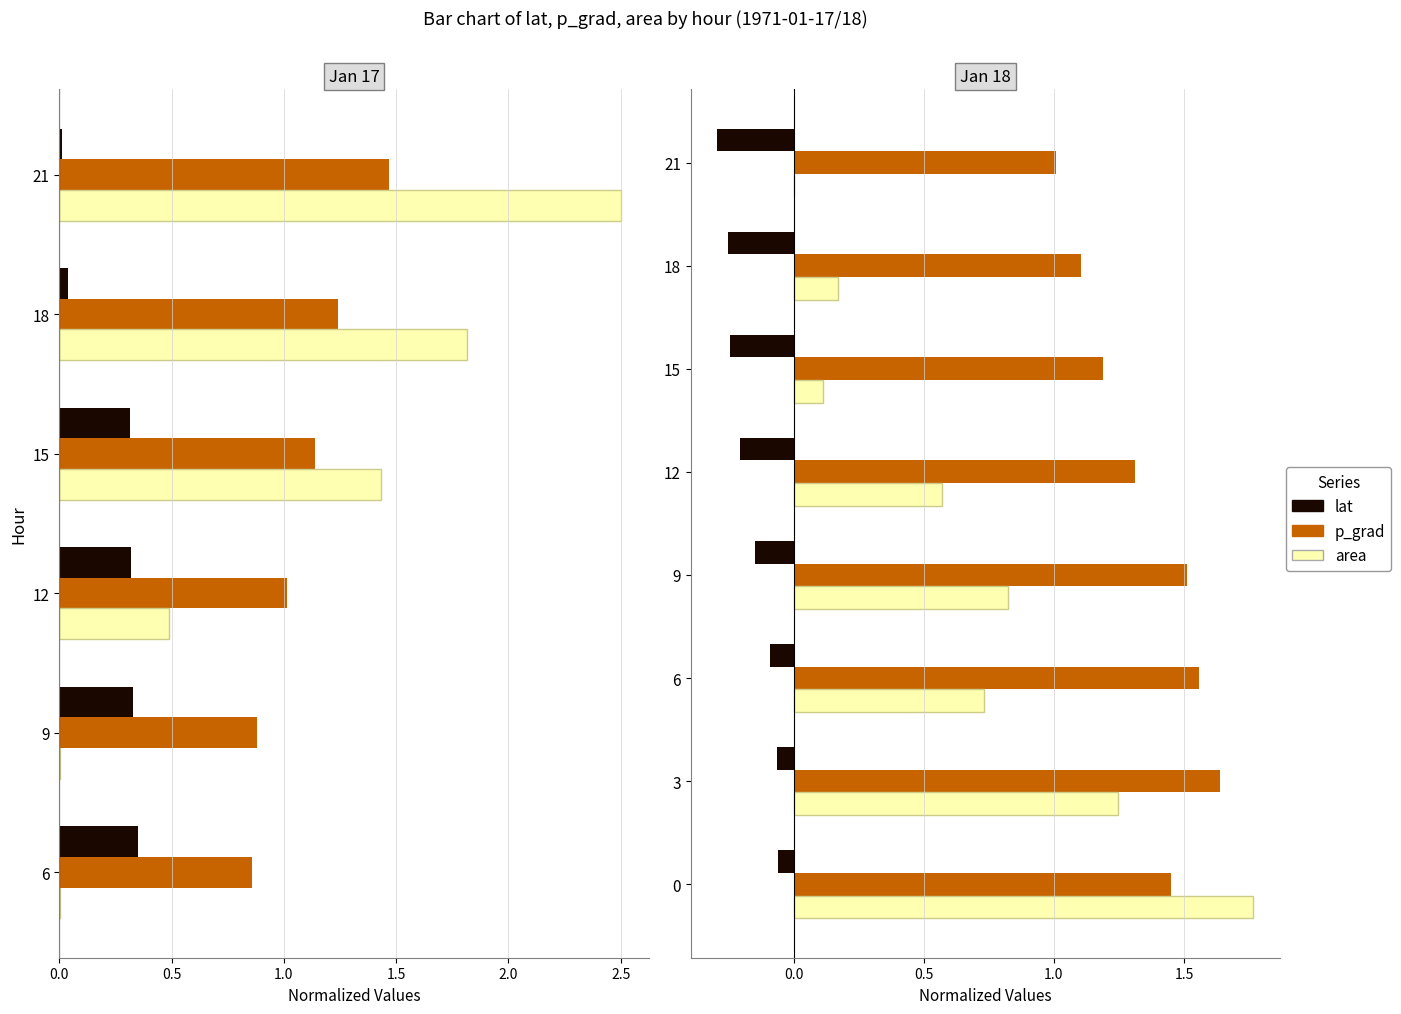

Is the value of p_grad (norm) at 3 greater than the value of area (norm) at 18?

Yes